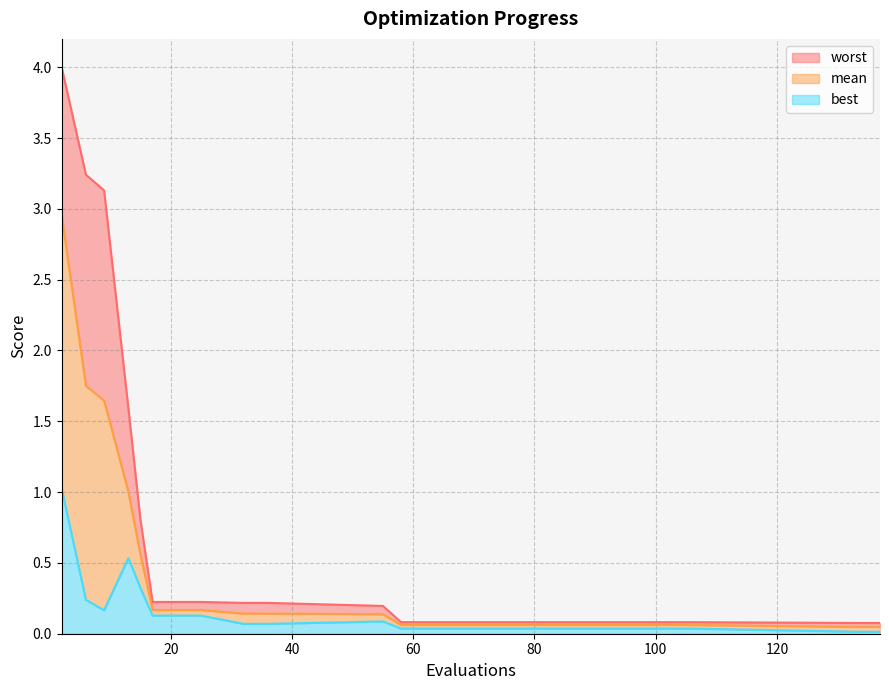

What is the difference between the maximum and minimum values in the mean series?

2.9